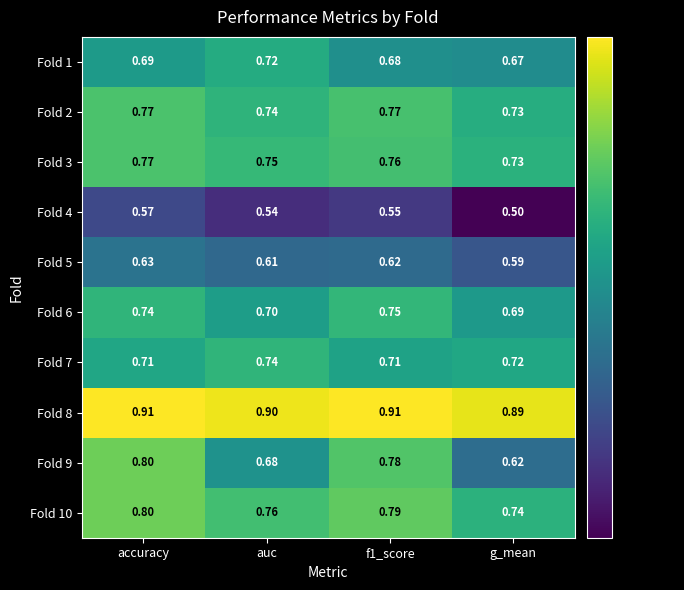

Which series has the largest total across all categories?

Fold 8